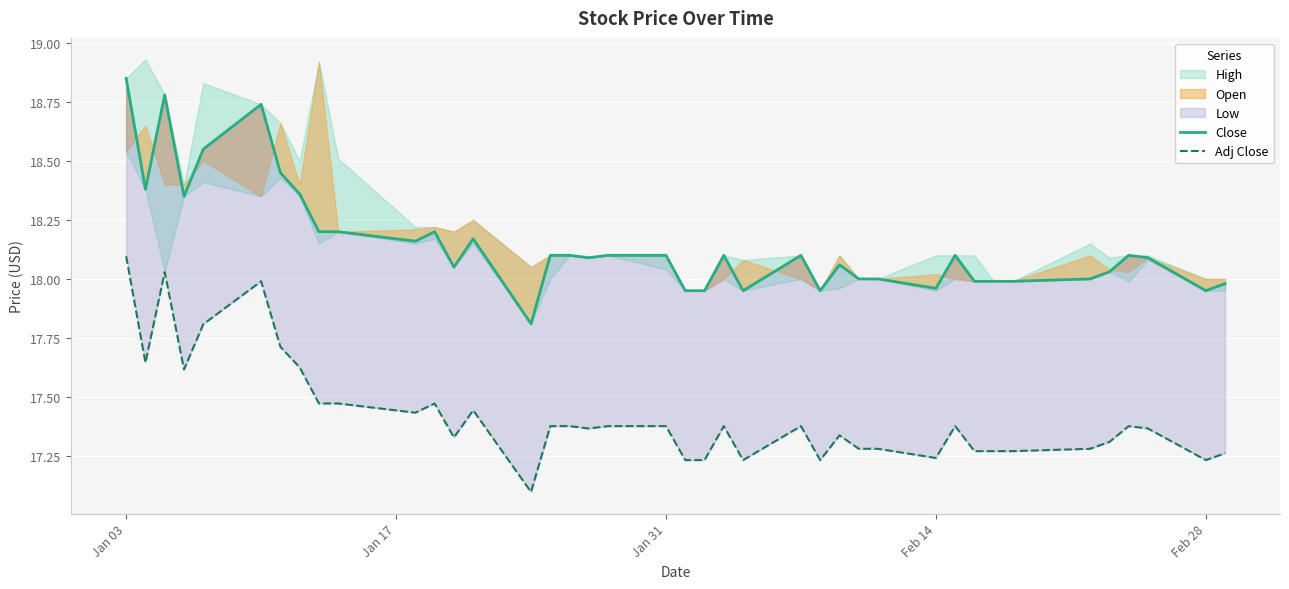

How many lines are shown in the chart?

2